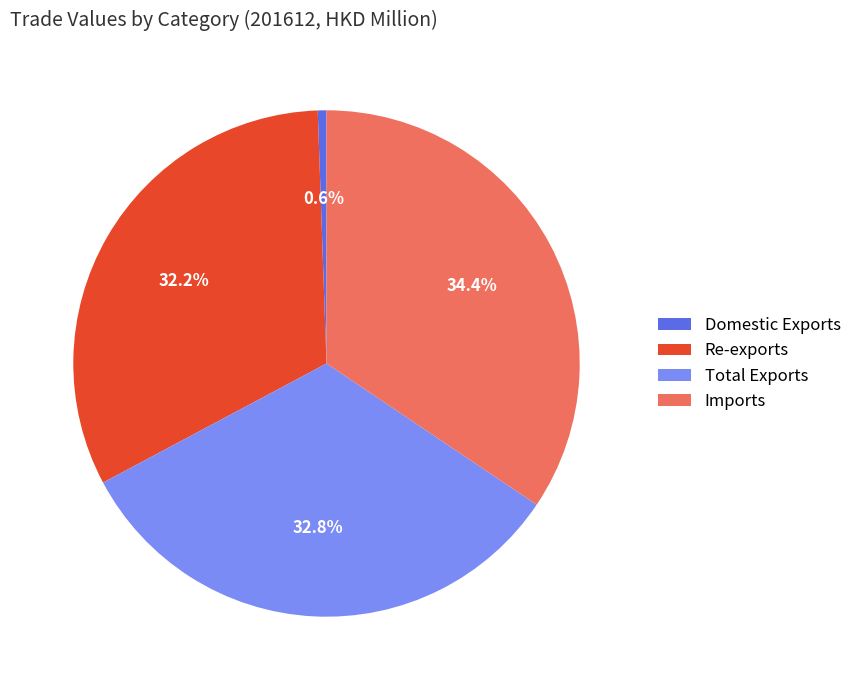

How many slices are in this pie chart?

4